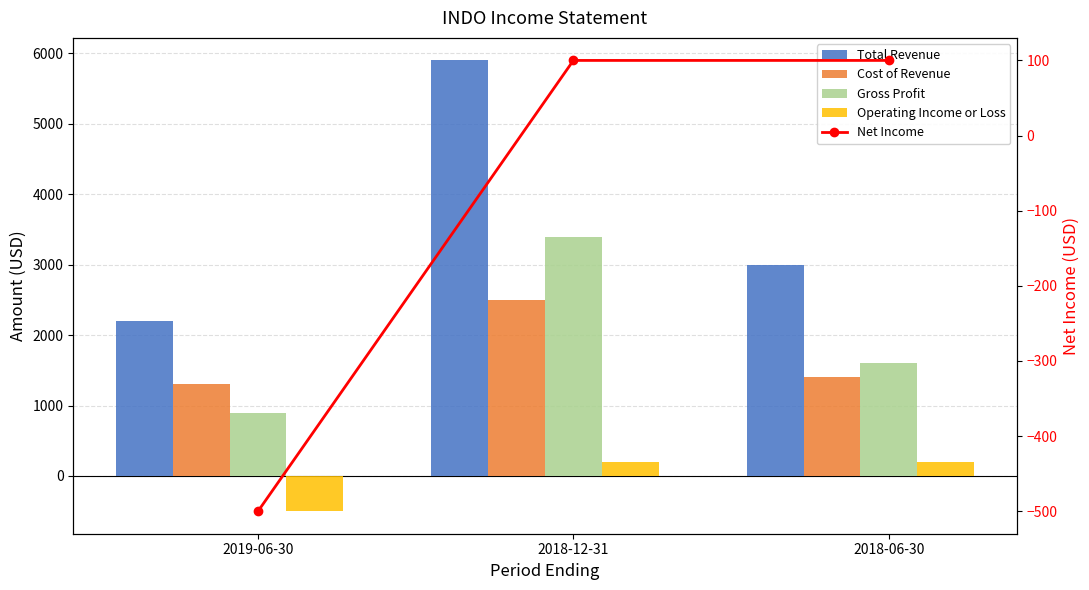

Is the value of Total Revenue at 2019-06-30 greater than the value of Gross Profit at 2019-06-30?

Yes